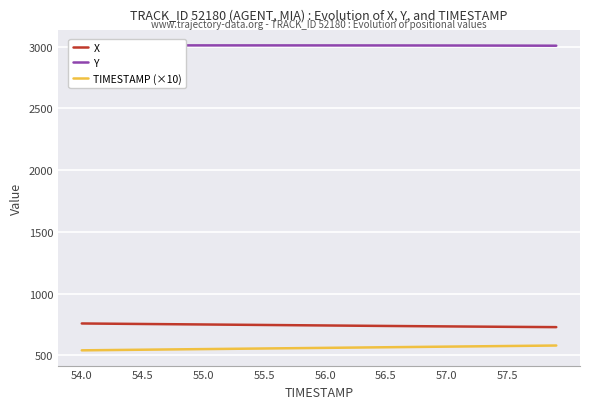

At how many categories does at least one series exceed 2147?

40